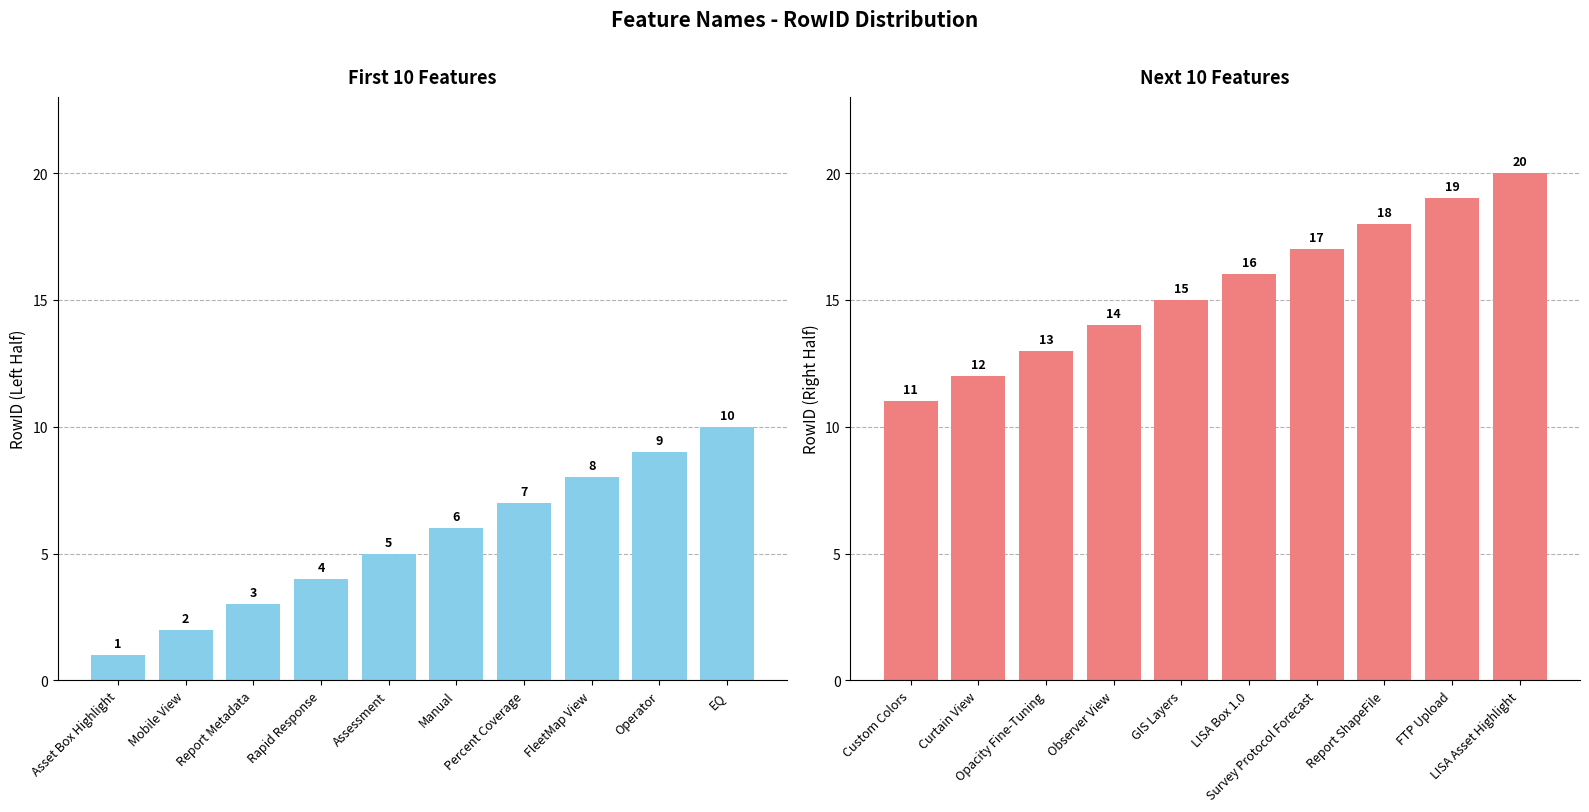

Which series has the largest total across all categories?

RowID (Next 10)